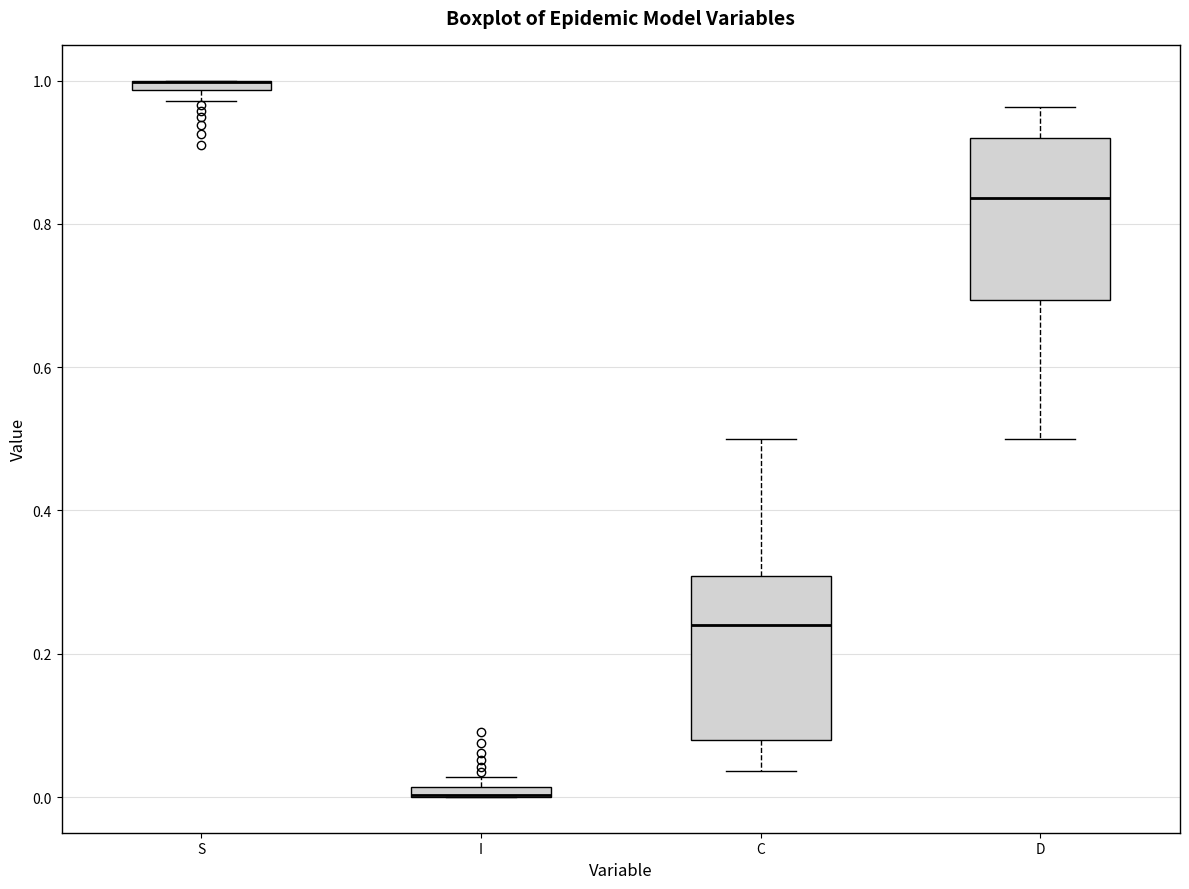

Where is the lower edge of the box for D on the y-axis? The values are not printed on the chart, so give them approximately, as read against the axis.

0.70